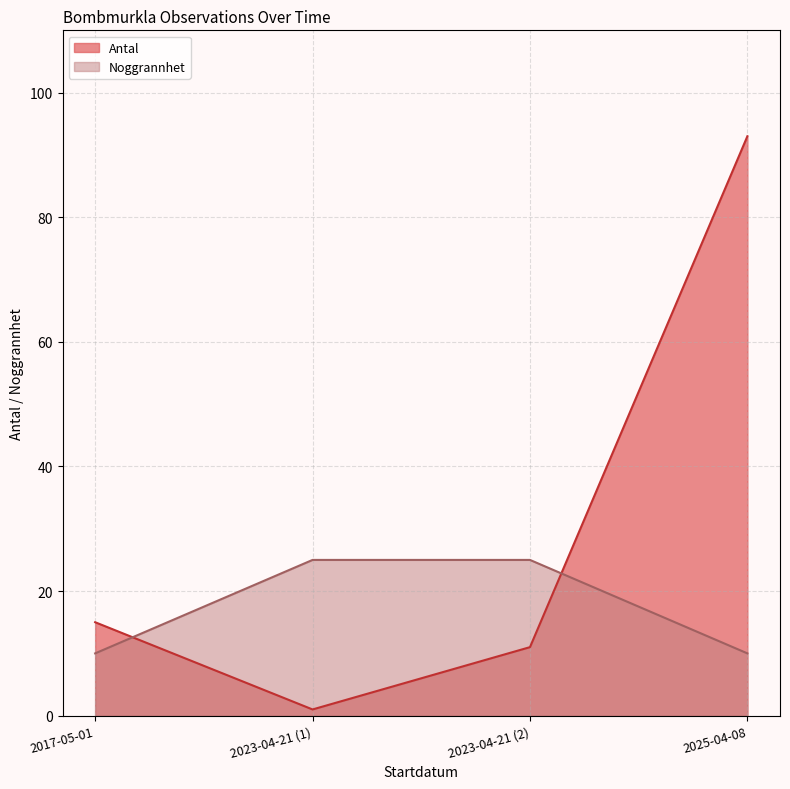

What is the total value across all series at 2023-04-21?

26